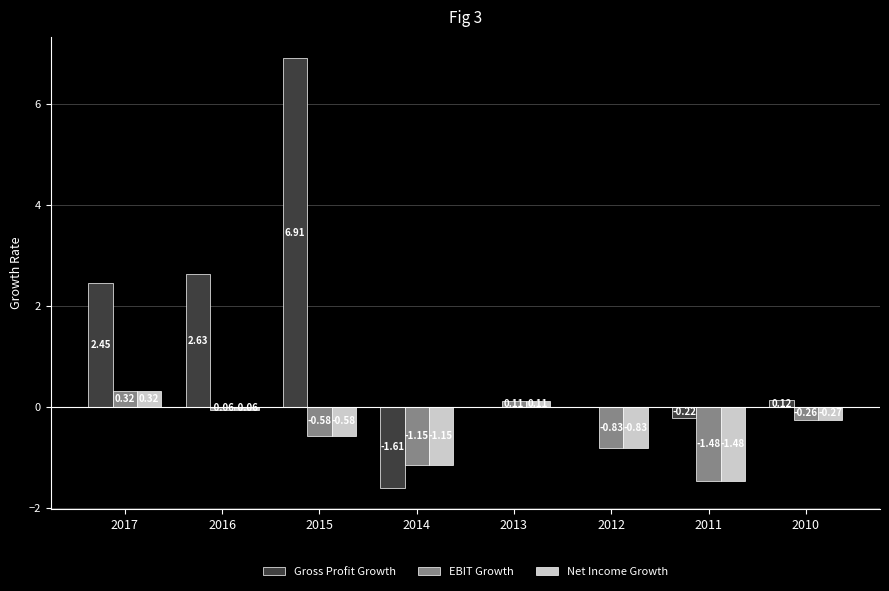

How many groups of bars are there?

8